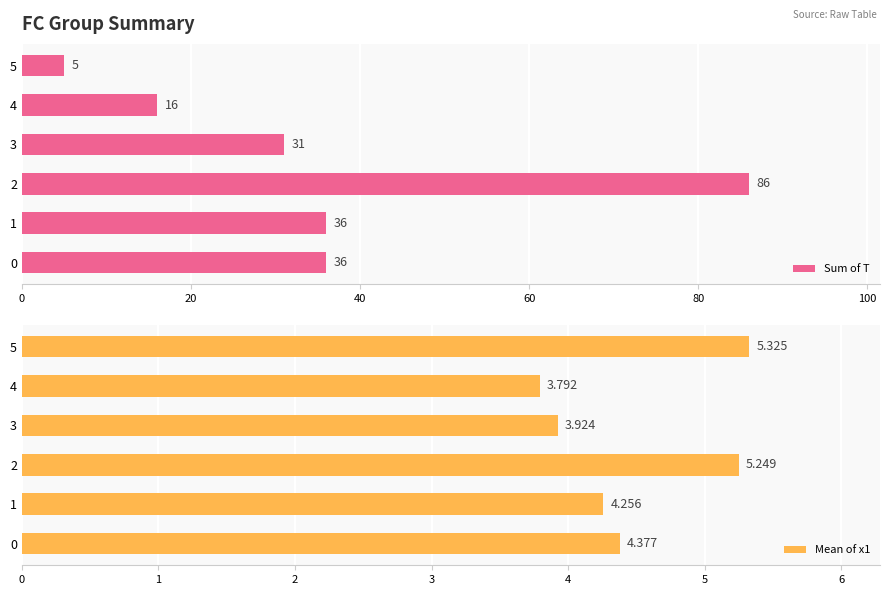

Reading right to left, list all the values displayed in this chart.

Sum of T: 5.0	16.0	31.0	86.0	36.0	36.0
Mean of x1: 5.3	3.8	3.9	5.2	4.3	4.4